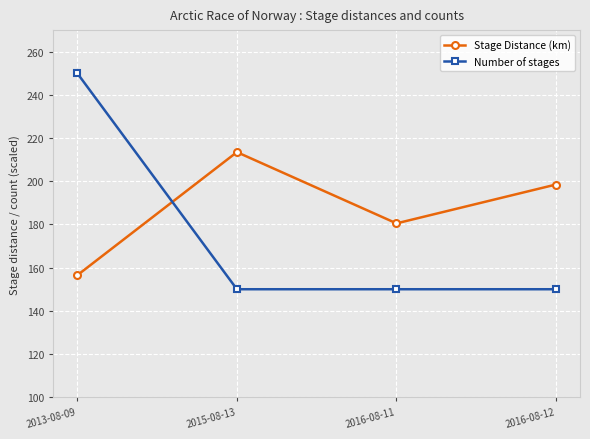

How many lines are shown in the chart?

2